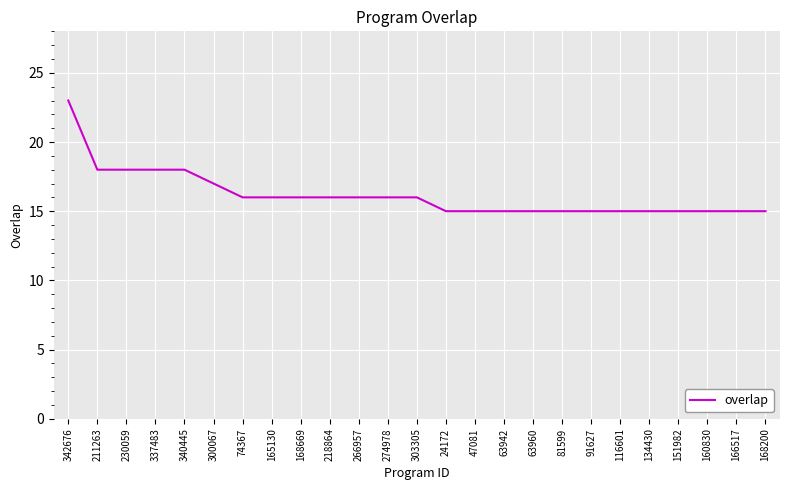

Is it true that the value at 166517 is 8?

False